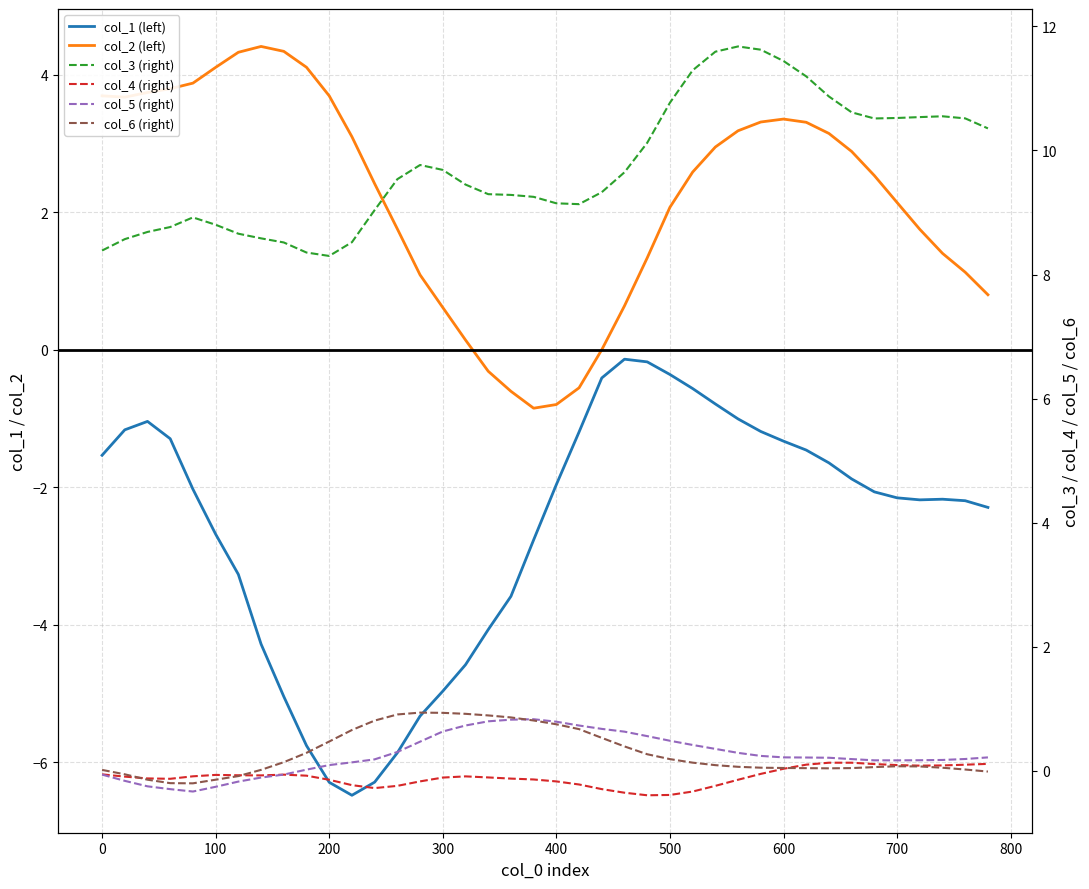

What is the average value of the col_5 (right) series?

0.3